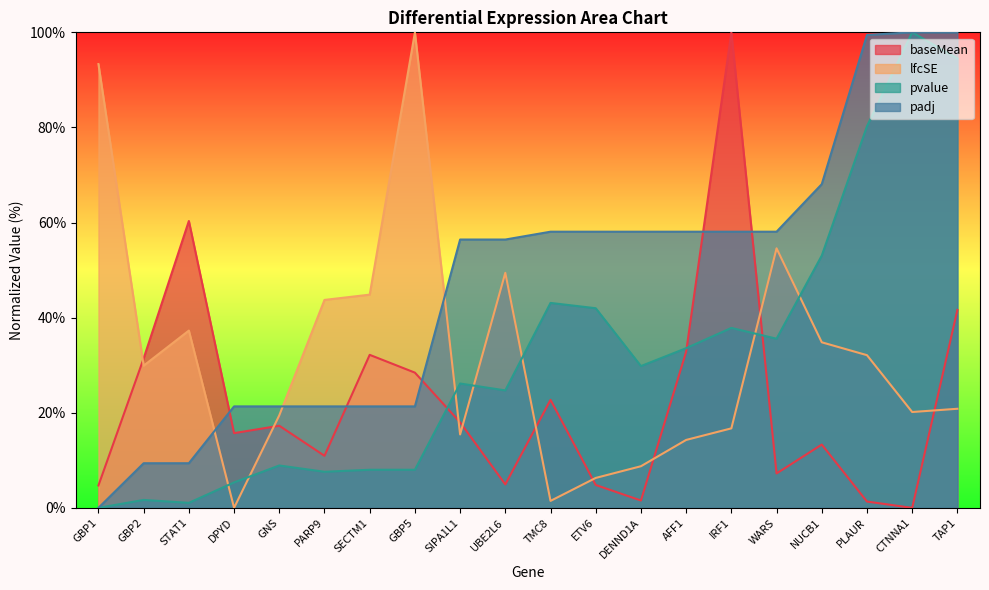

Is the value of padj at WARS greater than the value of baseMean at IRF1?

No